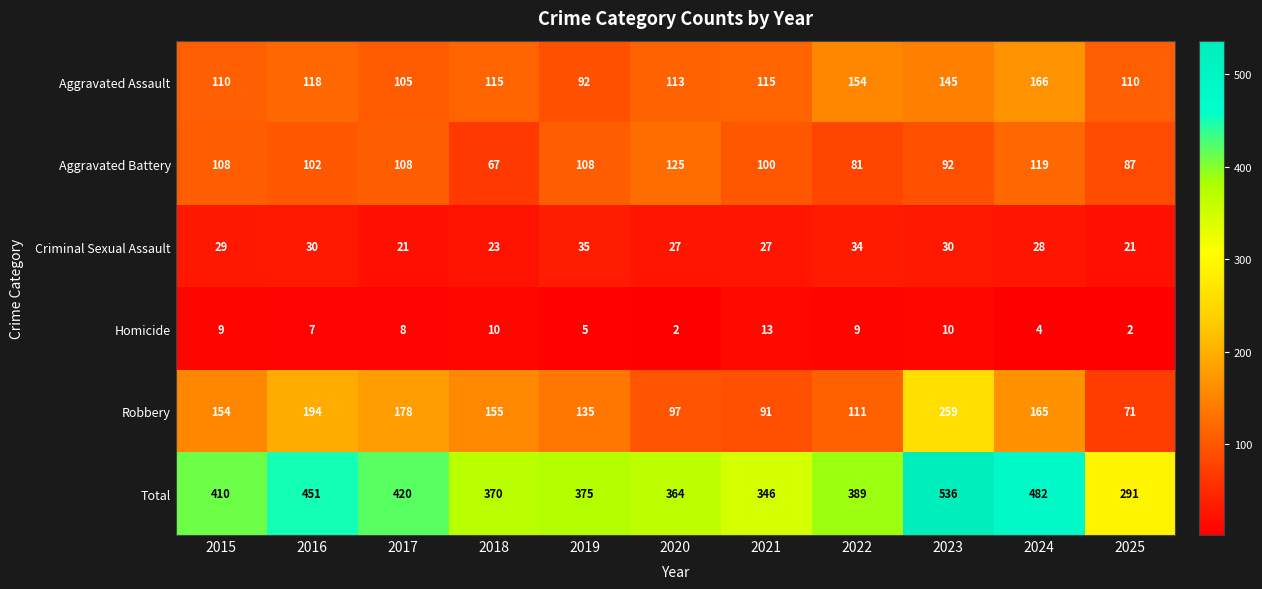

Which label corresponds to the largest value in the chart?

2023